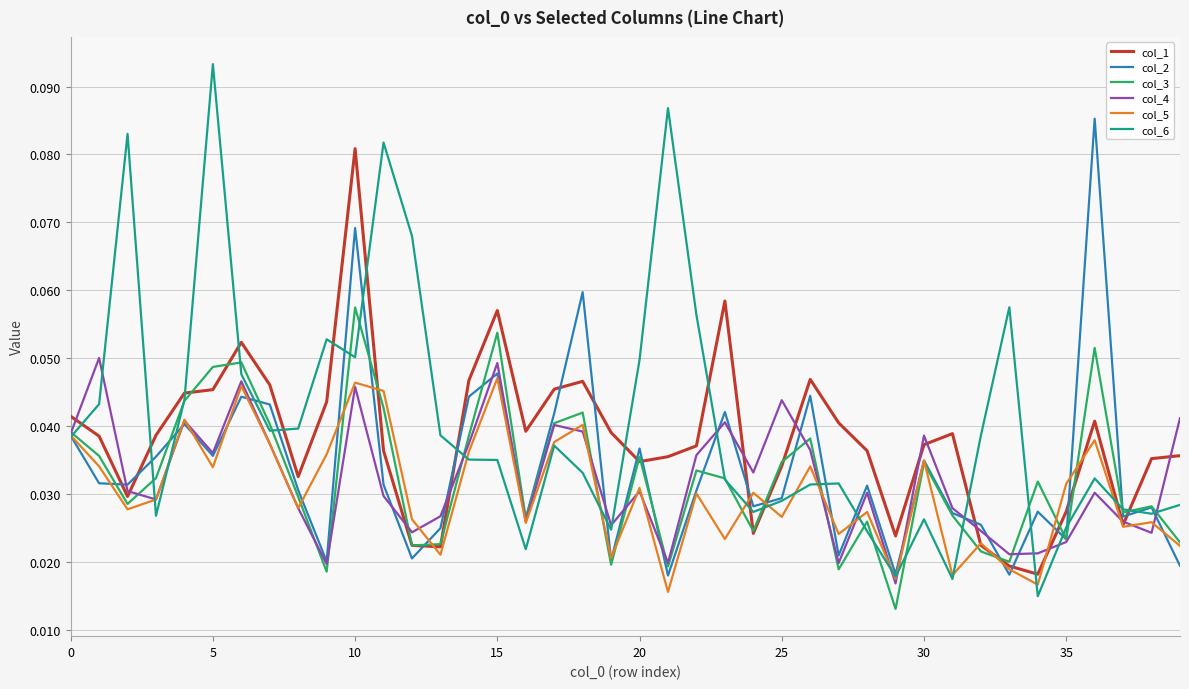

True or false: col_2 and col_4 intersect in this chart.

True